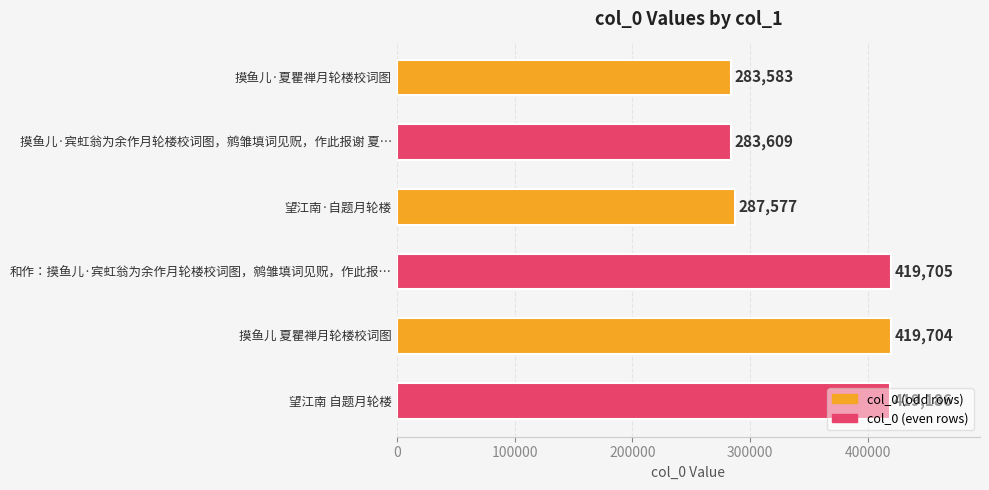

What is the smallest value displayed?

283583